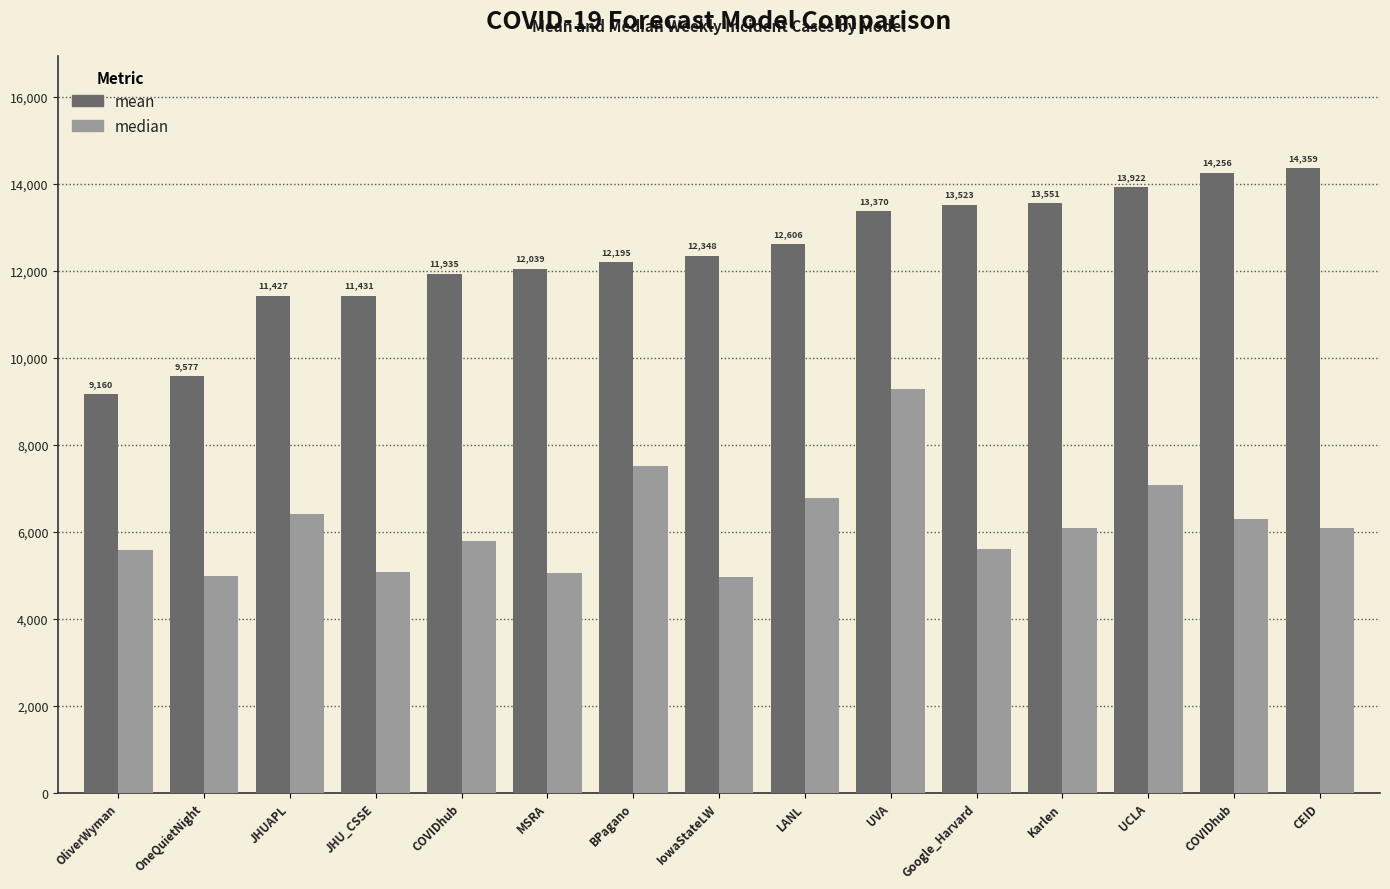

How many data points in mean are less than 12348?

7